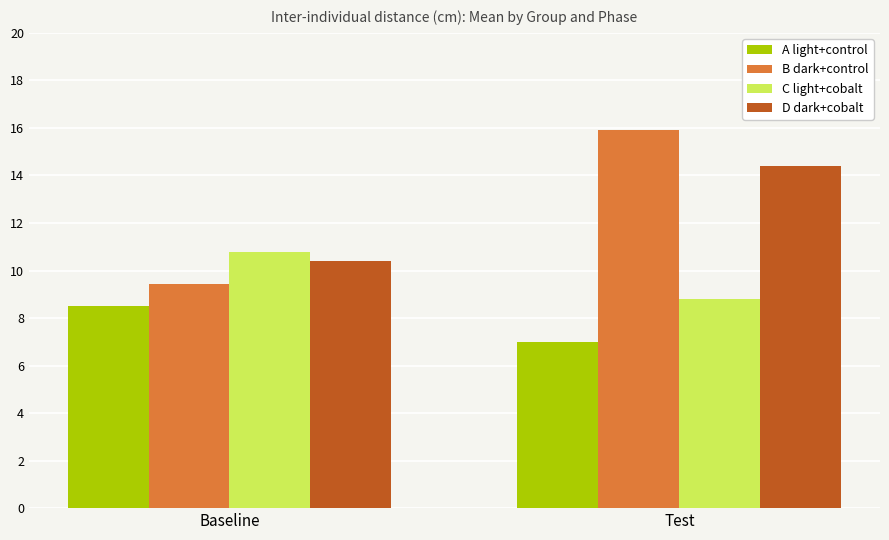

What are all the series names shown in the legend?

A light+control, B dark+control, C light+cobalt, D dark+cobalt